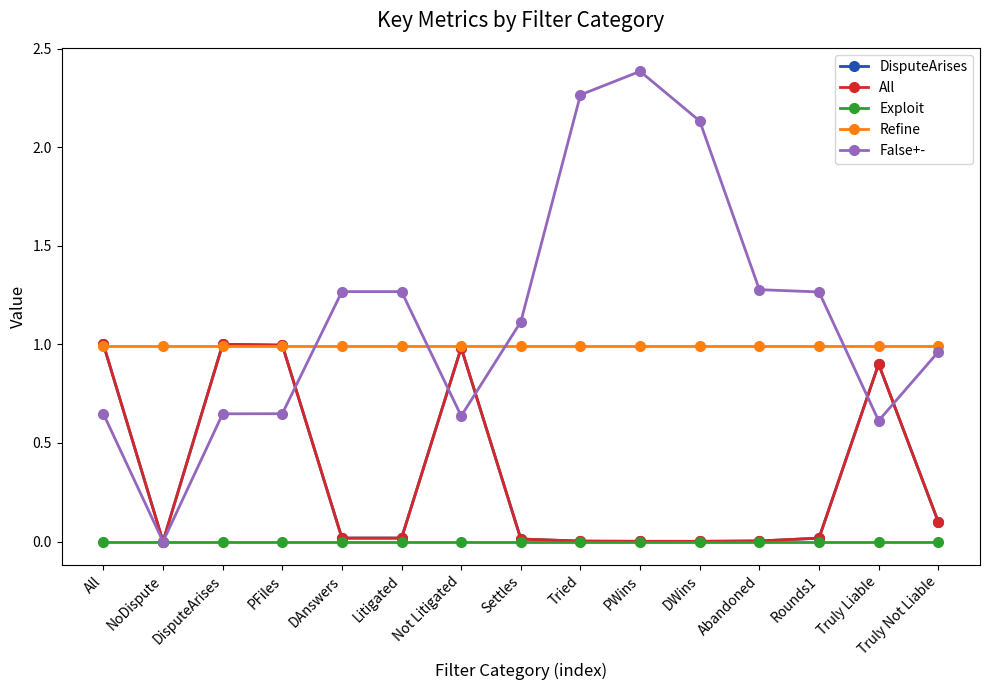

Does the chart have visible grid lines?

No